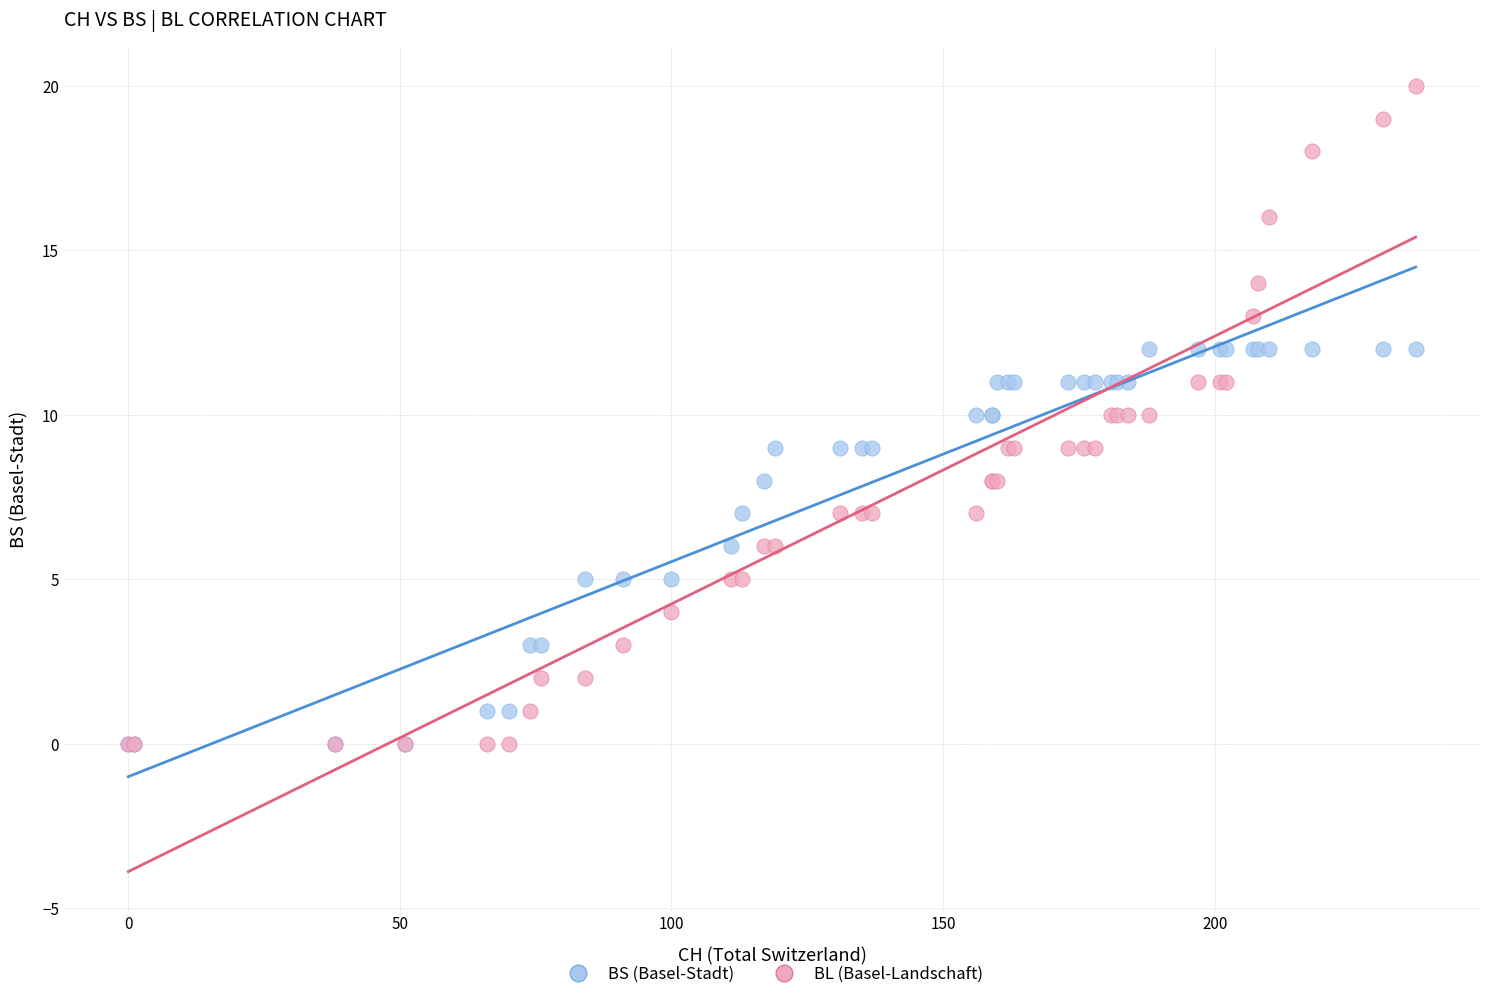

What are all the series names shown in the legend?

BS (Basel-Stadt), BL (Basel-Landschaft)